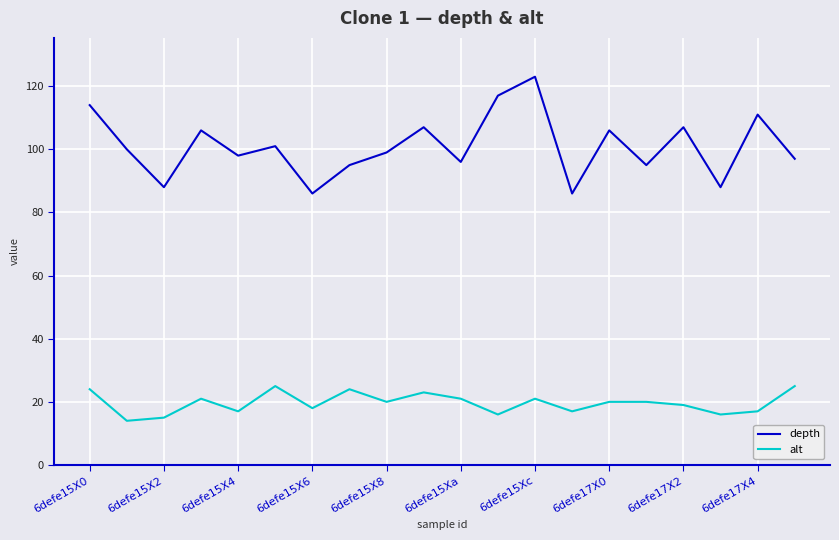

True or false: alt and depth intersect in this chart.

False